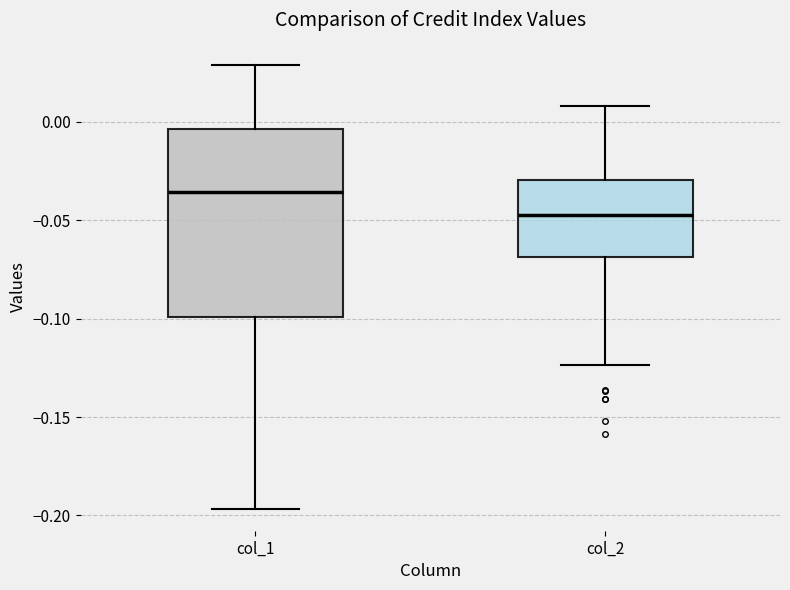

Comparing the boxes themselves (not the whiskers), which one is the tallest?

col_1